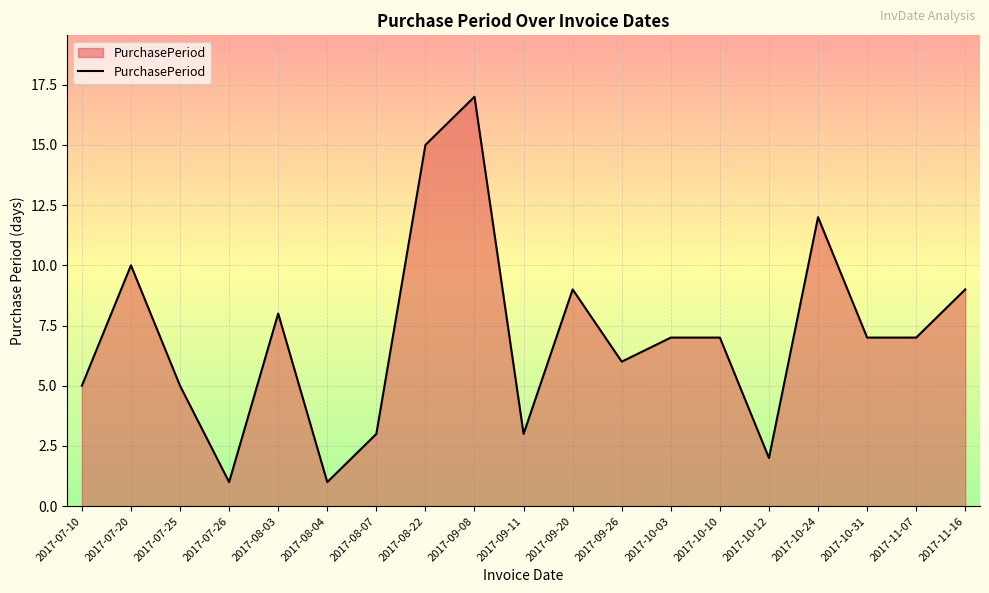

What position from the left is 2017-08-03?

5